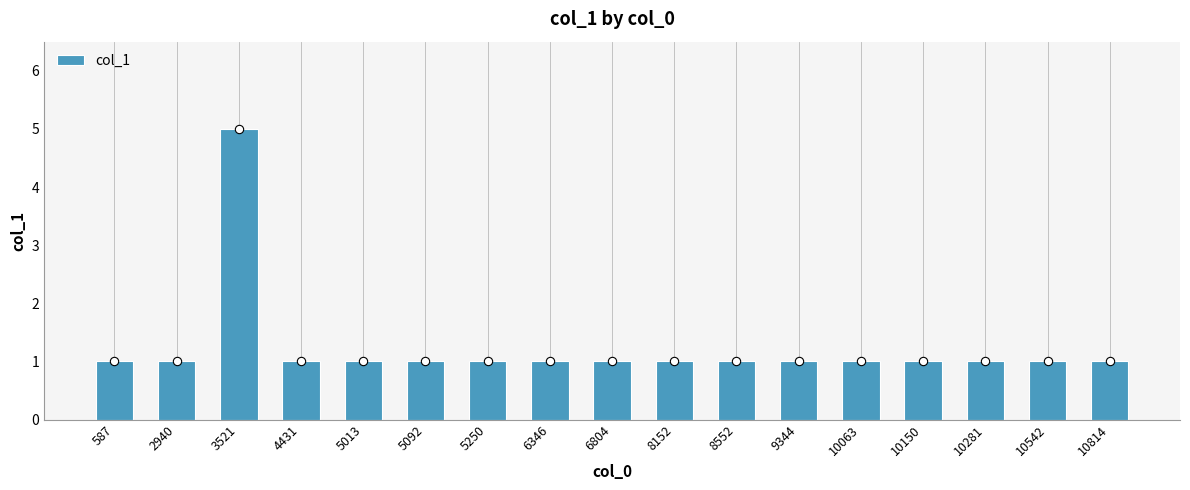

What is the ratio of the value at 587 to the value at 10150?

1.0